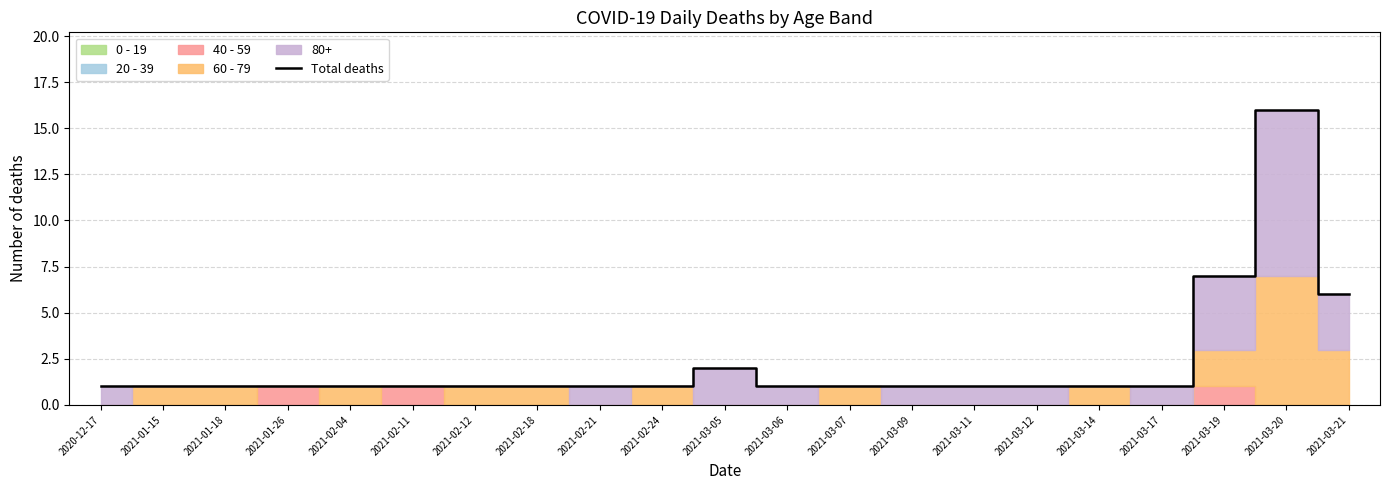

What position from the right is 2021-01-26?

18